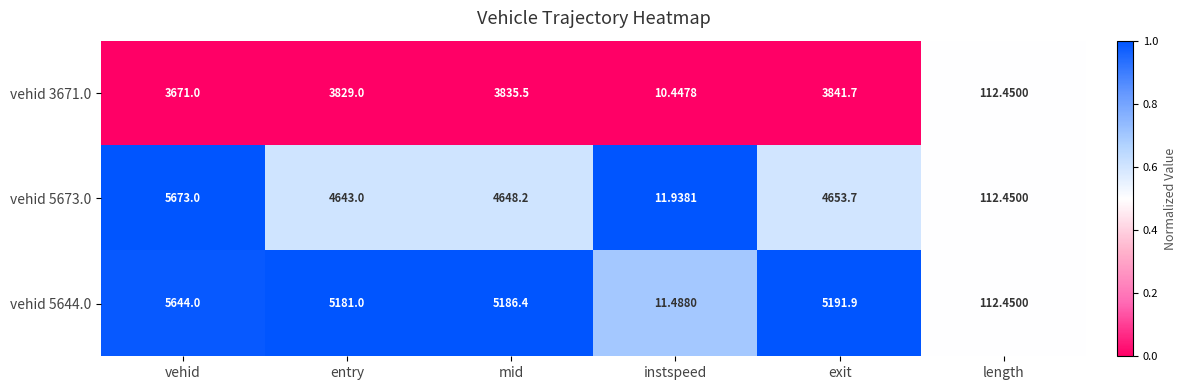

What is the total value across all series at exit?

13687.3